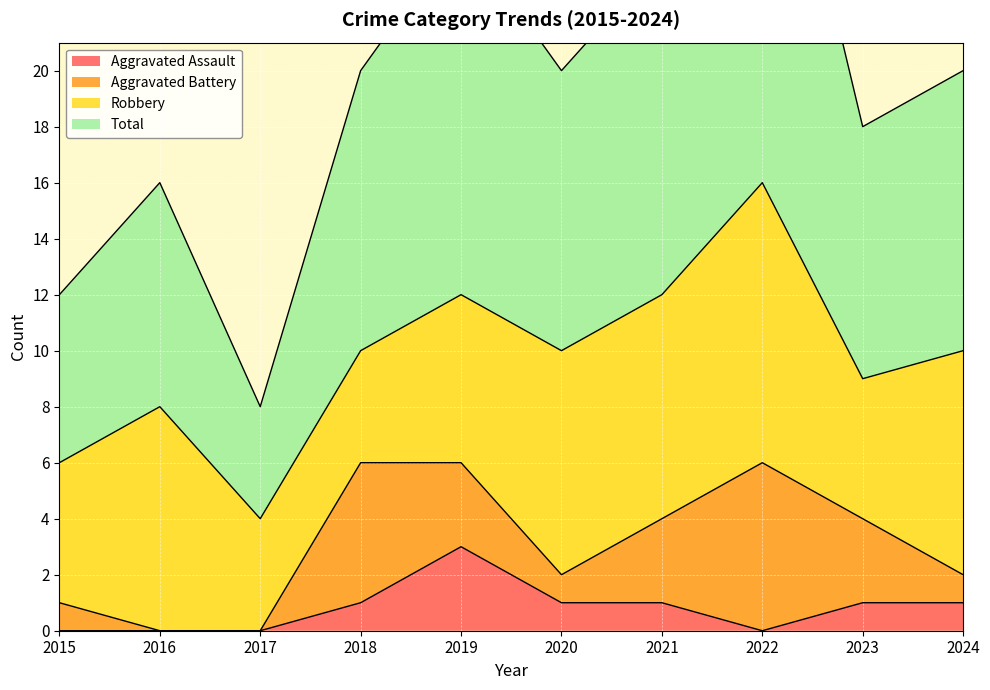

Is it true that Total equals 16 at 2016?

True